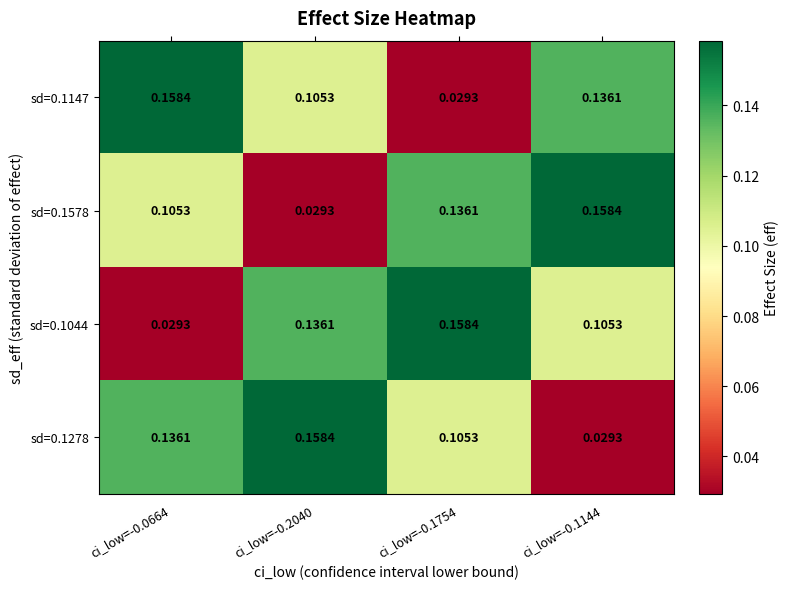

Is the value of sd=0.1278 at ci_low=-0.0664 greater than the value of sd=0.1147 at ci_low=-0.0664?

No